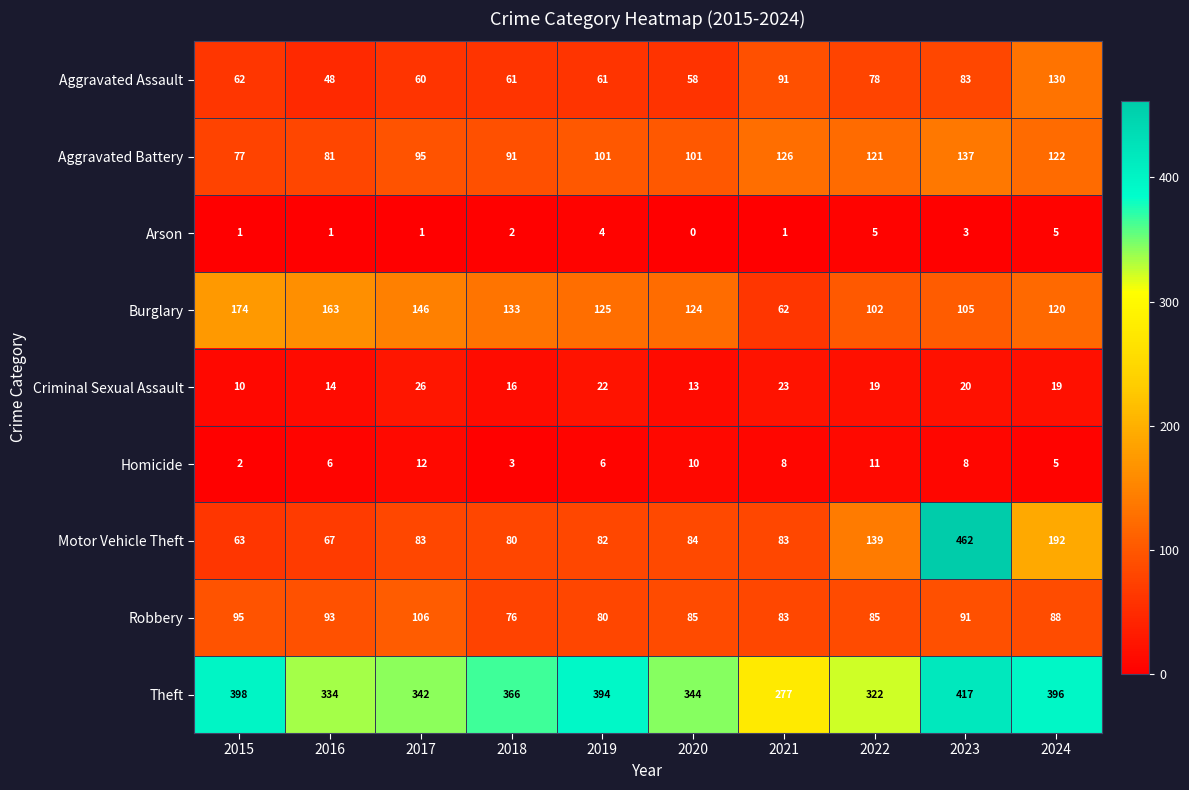

True or false: Arson has a value of 5 at 2023.

False